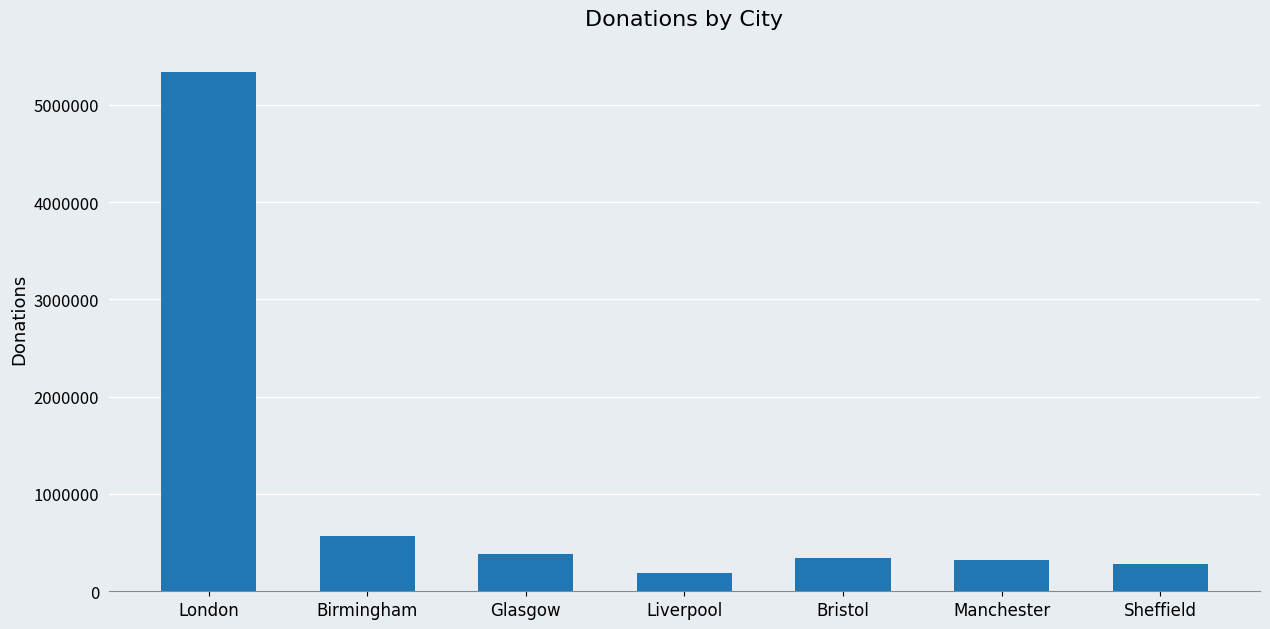

What is the difference between the second highest and second lowest values?

294680